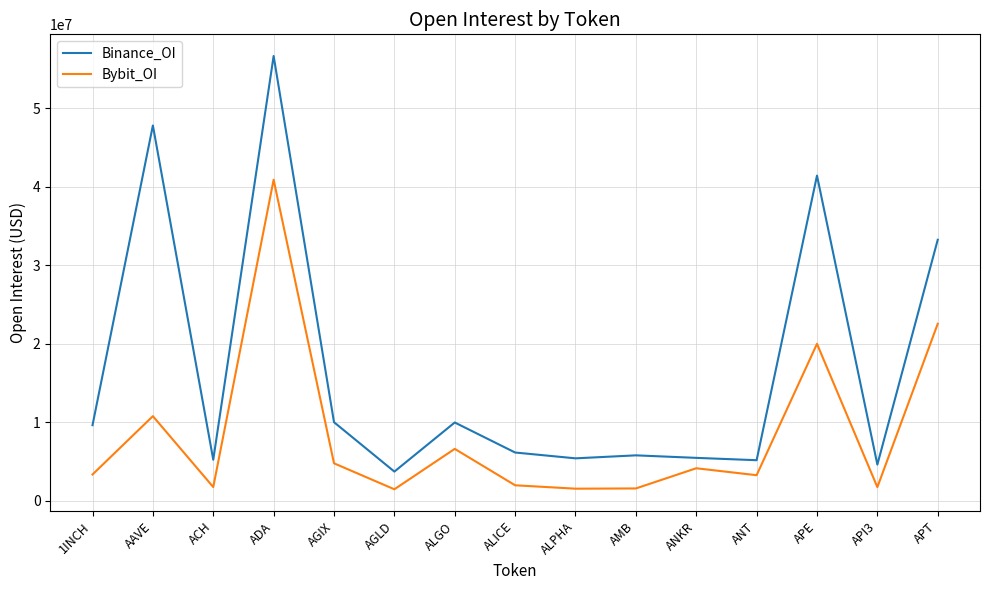

What is the average value of the Binance_OI series?

16679070